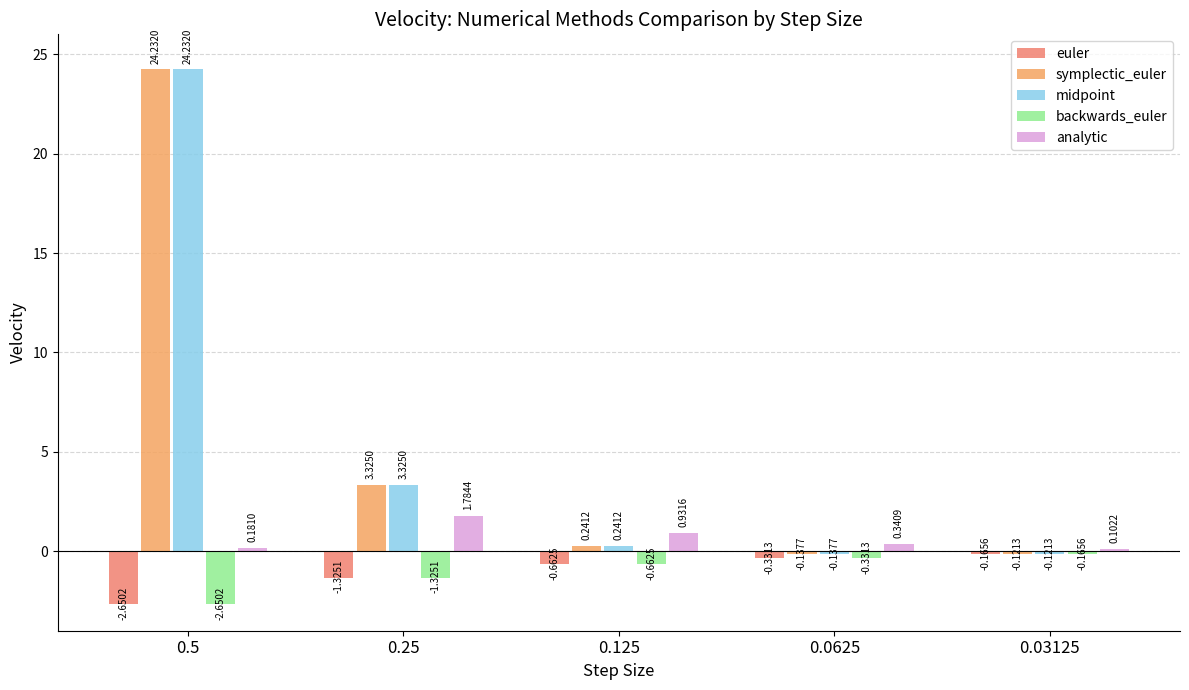

What is the difference between the backwards_euler values at 0.25 and 0.125?

0.7